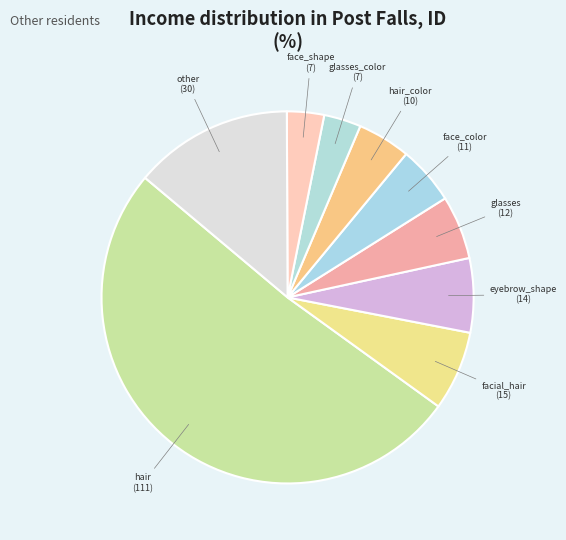

Does face_color account for over 50% of the chart?

No